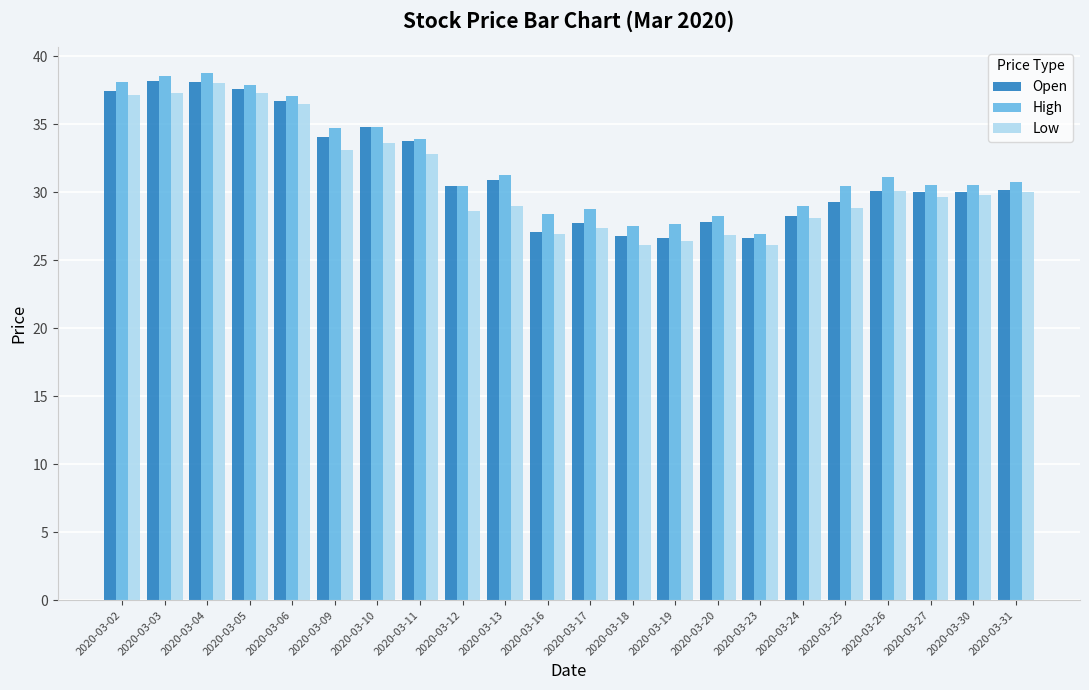

What is the sum of the Low values at 2020-03-09 and 2020-03-16?

60.1